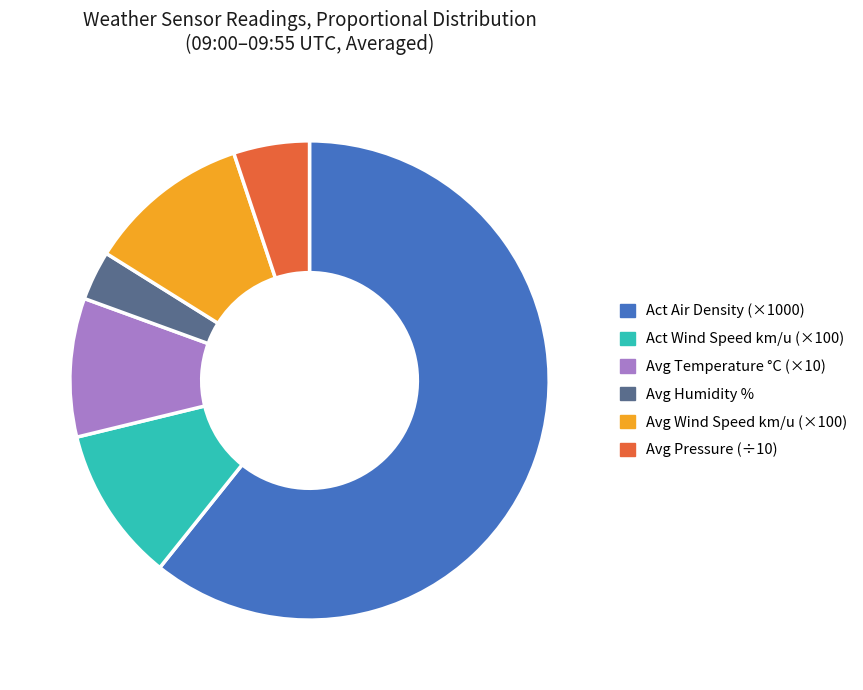

Between Avg Wind Speed km/u (×100) and Avg Pressure (÷10), which is larger?

Avg Wind Speed km/u (×100)